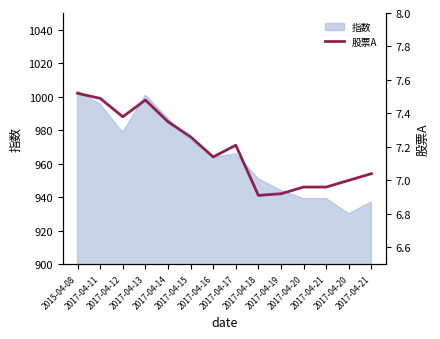

Which label corresponds to the smallest value in the chart?

2017-04-18